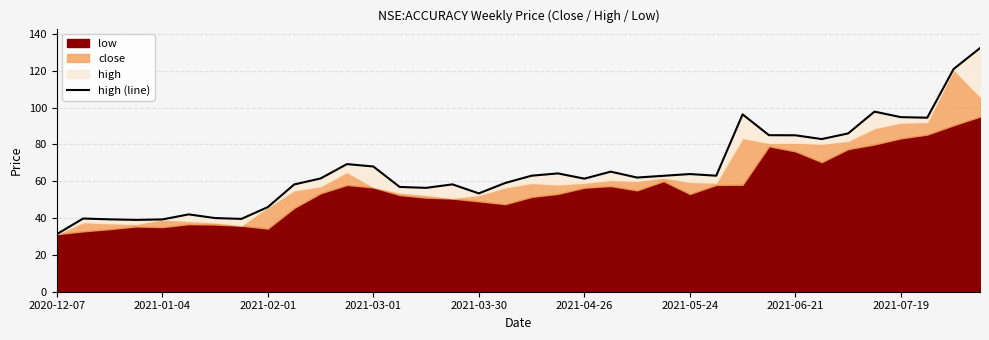

Reading left to right, transcribe all the data shown in this chart.

31.2	39.8	39.3	39.0	39.2	42.0	40.0	39.5	46.0	58.2	61.5	69.3	68.0	56.9	56.4	58.3	53.4	59.0	63.0	64.2	61.4	65.2	62.0	63.0	63.9	63.0	96.3	85.0	85.0	82.9	86.0	97.8	94.8	94.5	121.0	132.3